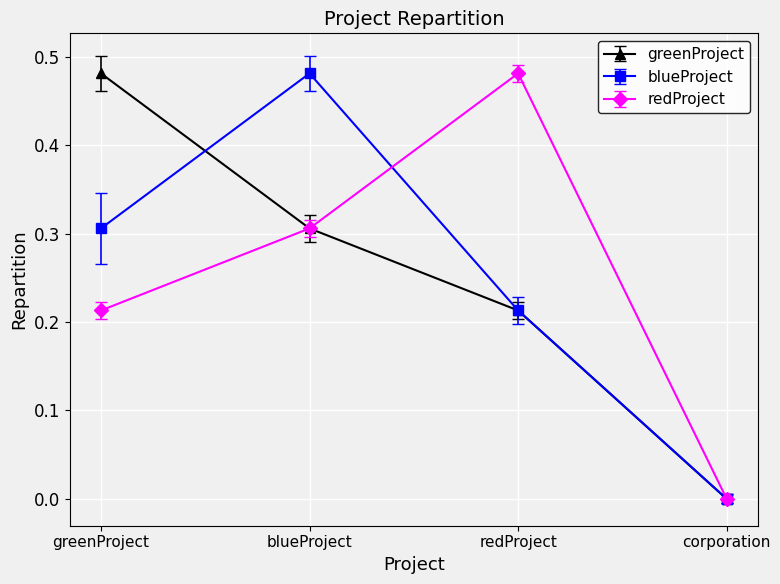

What position from the right is corporation?

1